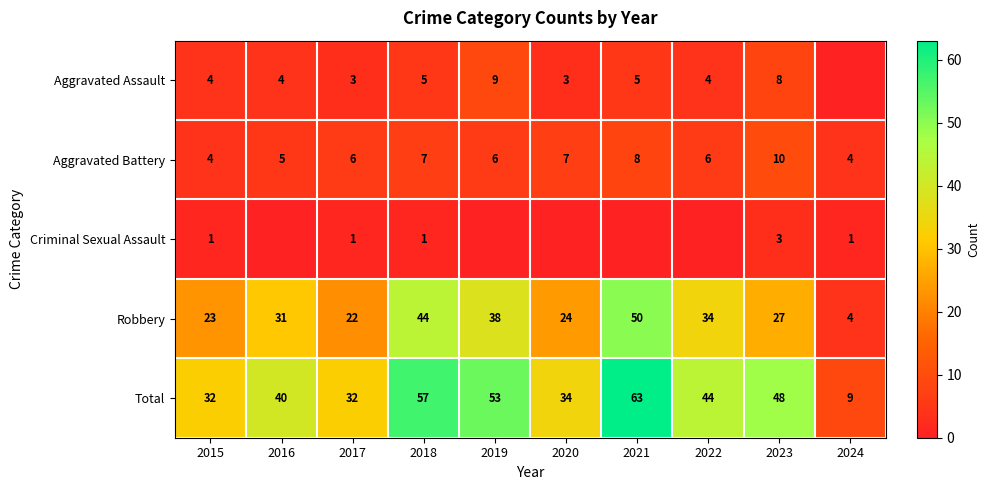

At which label is Total closest to 36?

2020